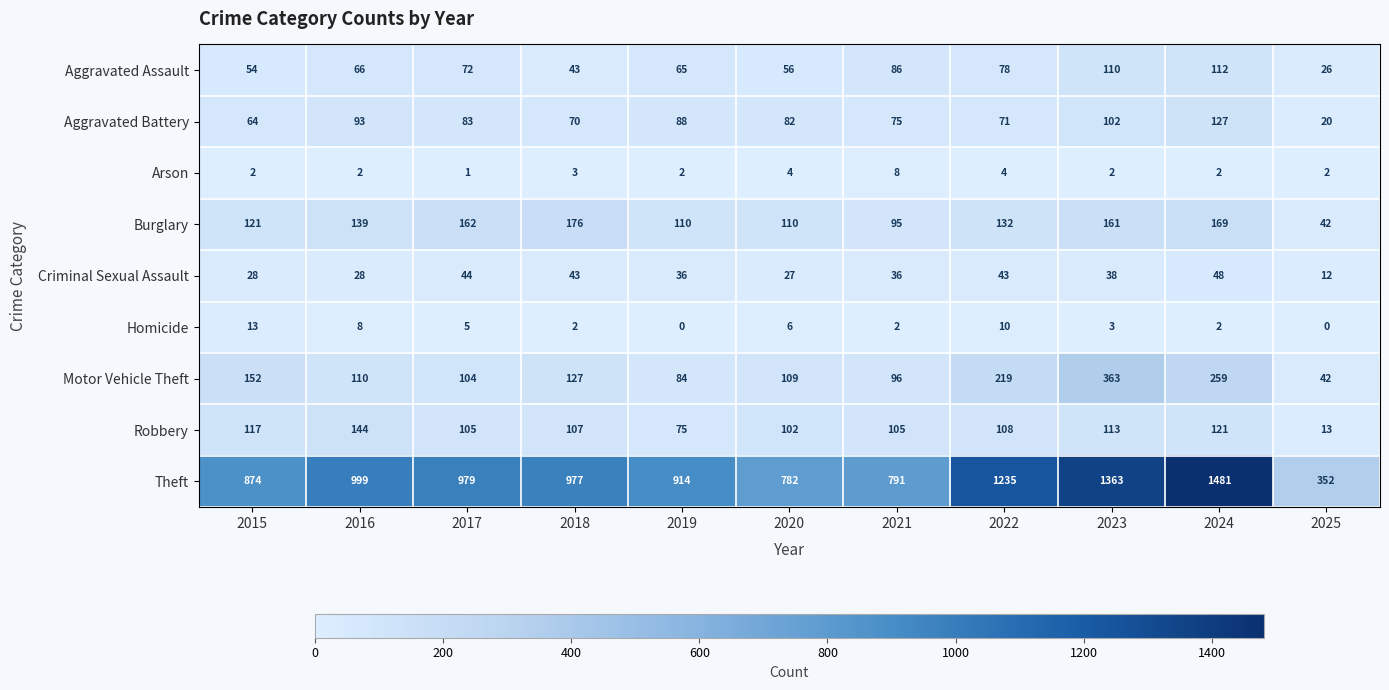

What is the greatest value displayed?

1481